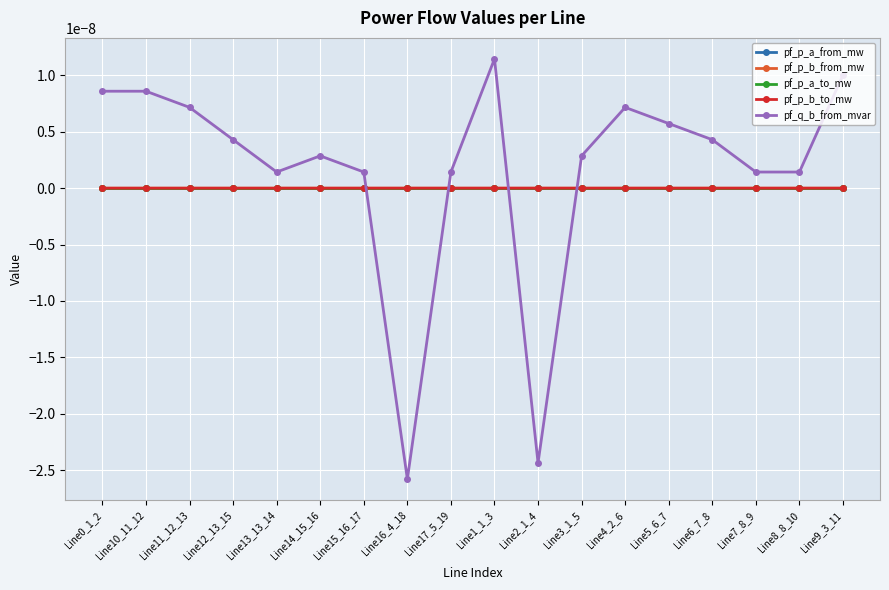

Does the chart have visible grid lines?

Yes